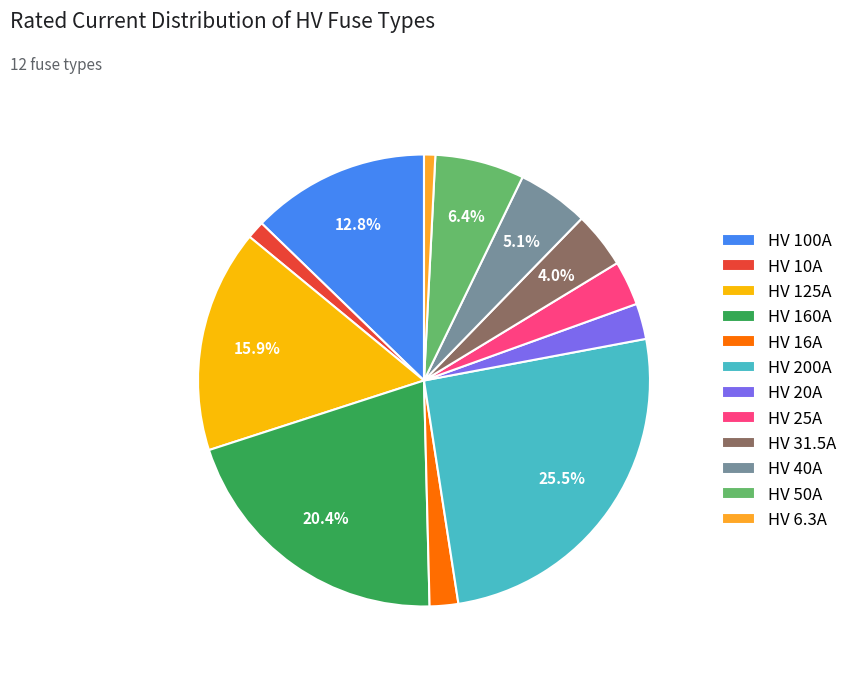

What percentage is the HV 50A slice, to the nearest percent?

6%